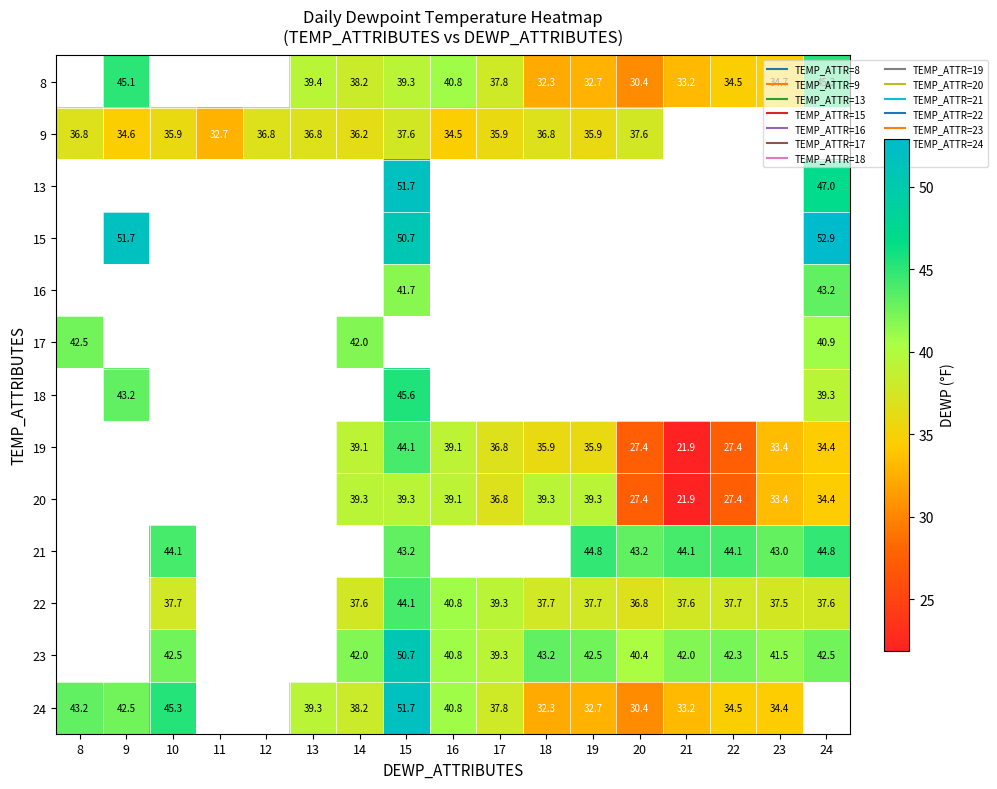

What is the spread (max minus min) of values at 22?

16.7